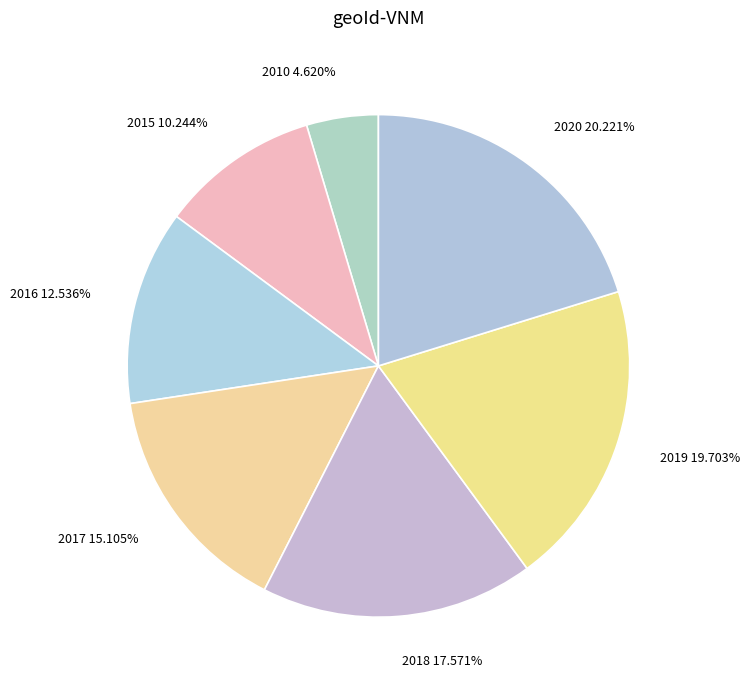

Count the number of slices in the pie.

7